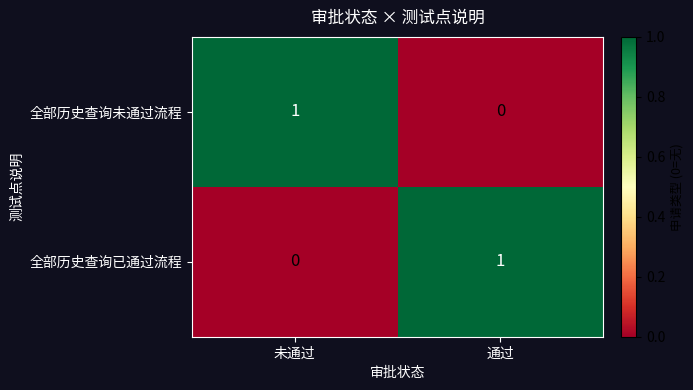

The value of 全部历史查询已通过流程 at 未通过 is 1. True or false?

False